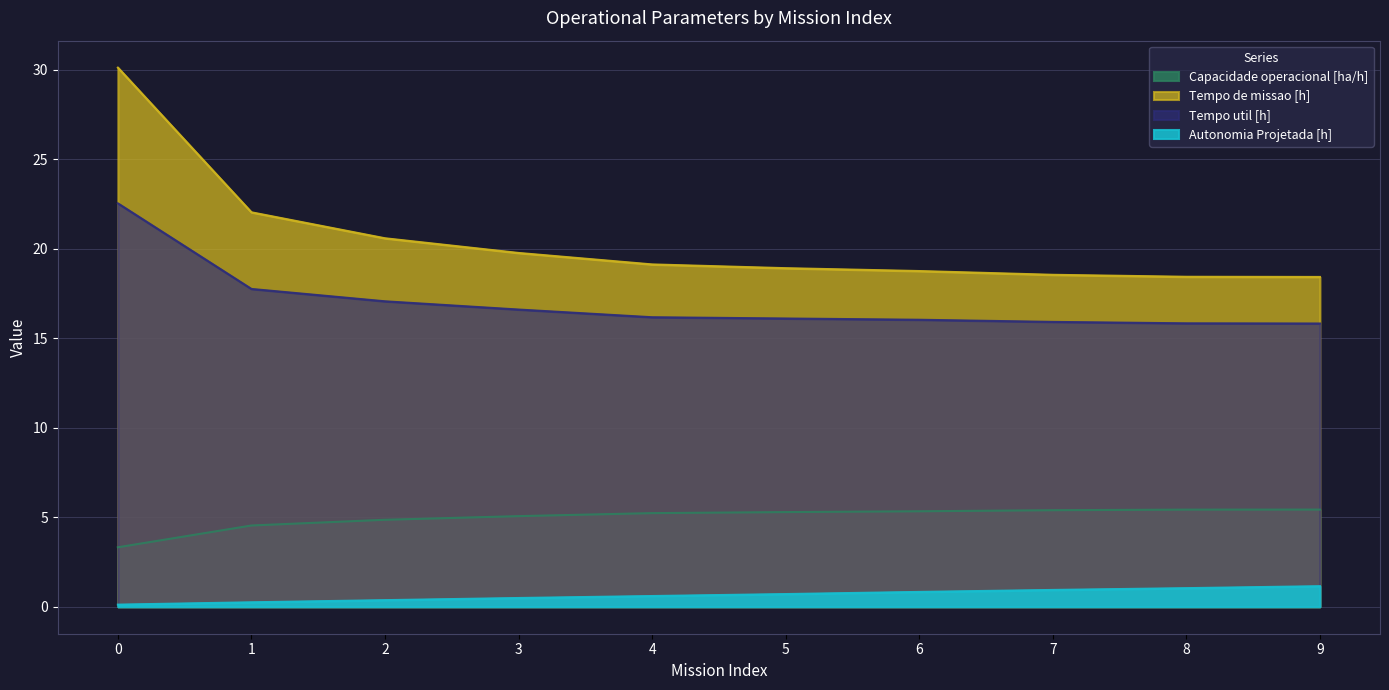

At how many categories does at least one series exceed 4?

10